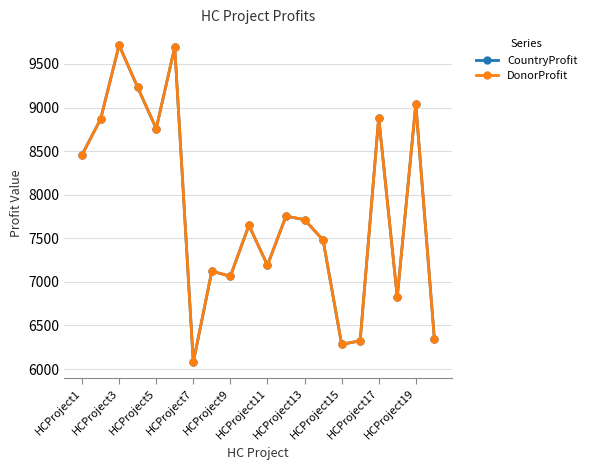

Does the chart have visible grid lines?

Yes